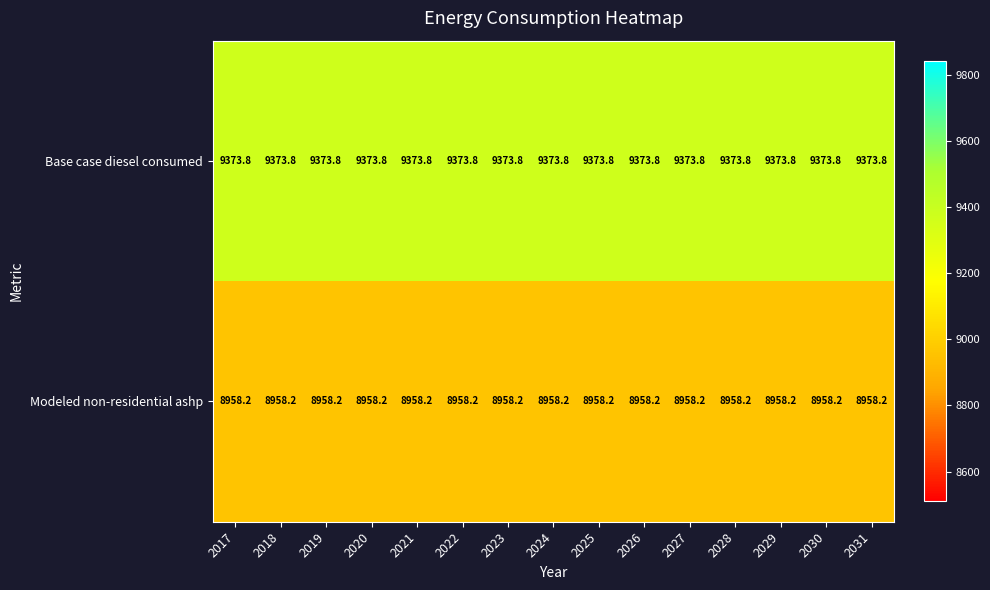

Is it true that Base case diesel consumed equals 14013.6 at 2029?

False